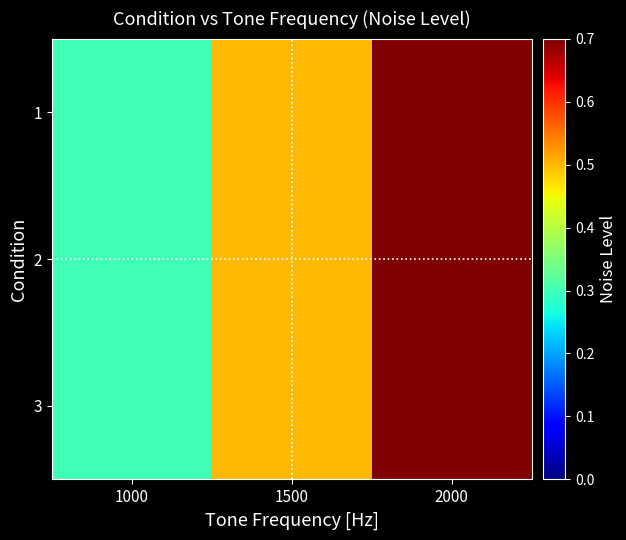

Which series has the largest range (max minus min)?

1